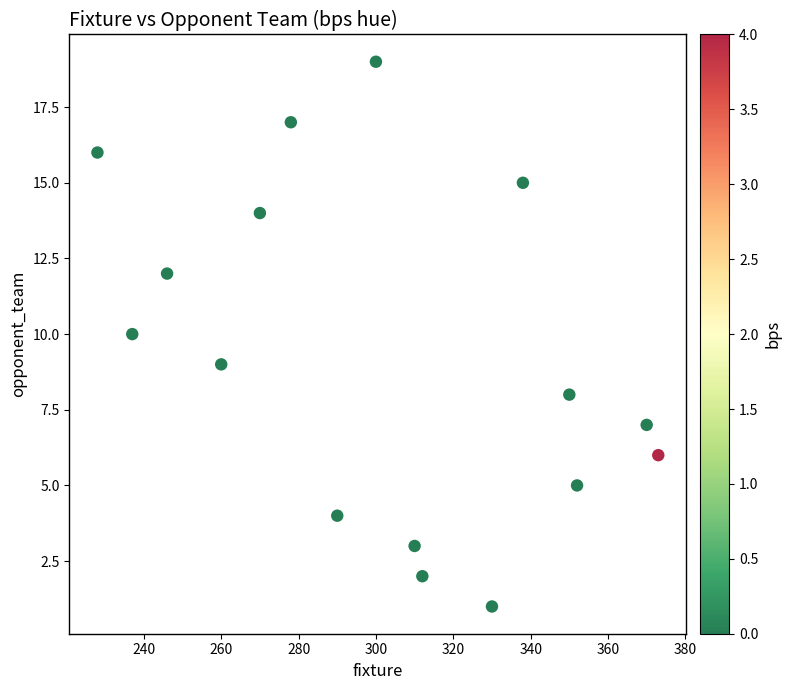

What is the range of X values (max minus min)?

145